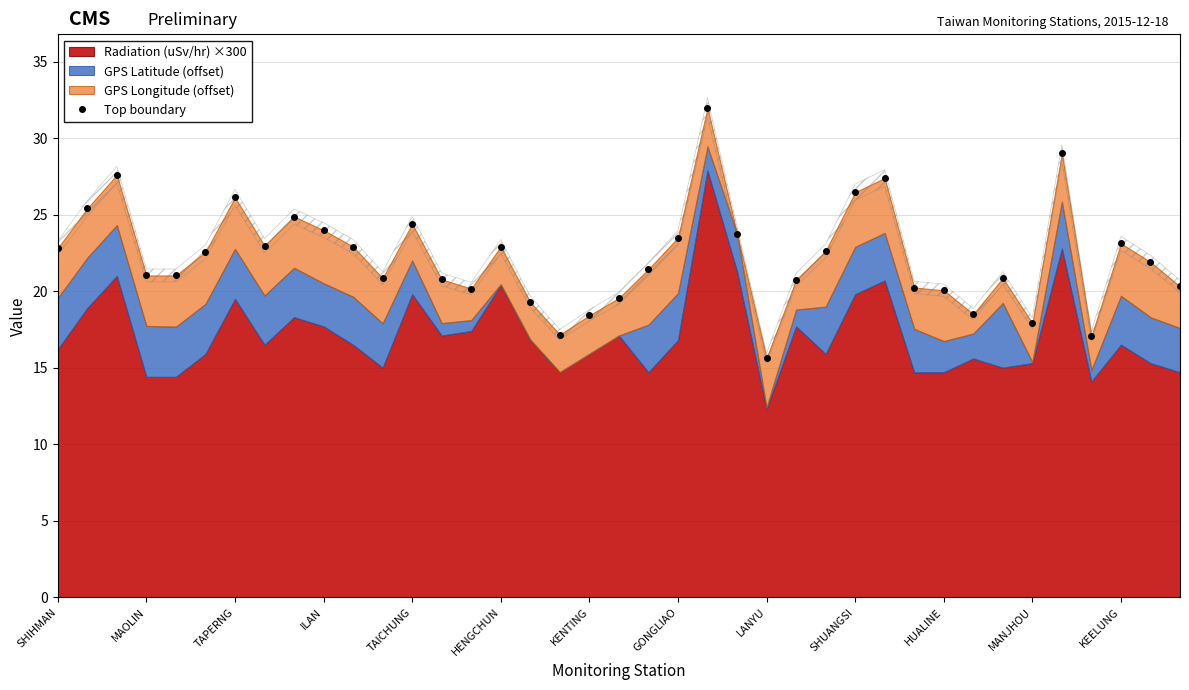

What is the value of the 31st point from the left?

20.1